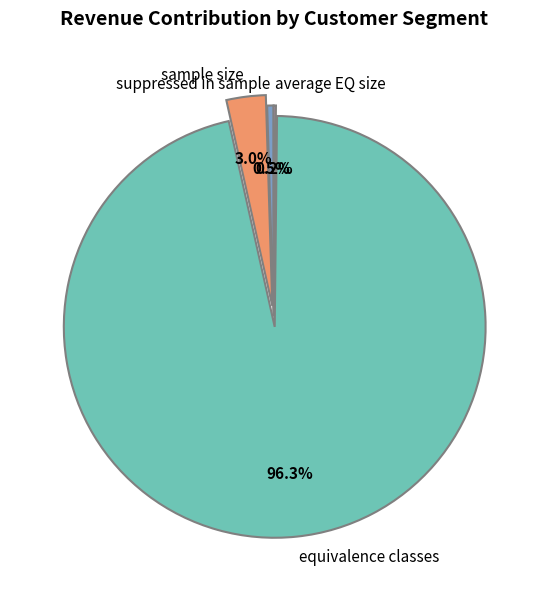

To the nearest percent, what is the combined percentage of sample size and equivalence classes?

99%